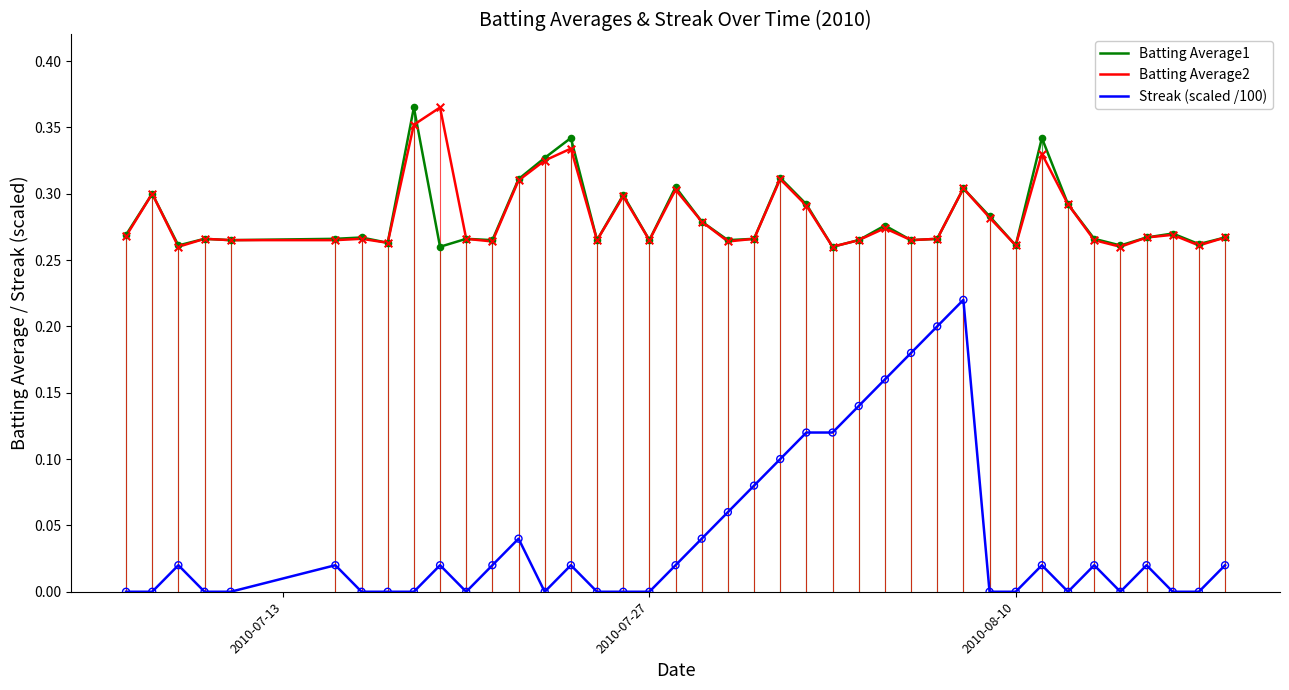

Which series has the largest range (max minus min)?

Streak (scaled /100)